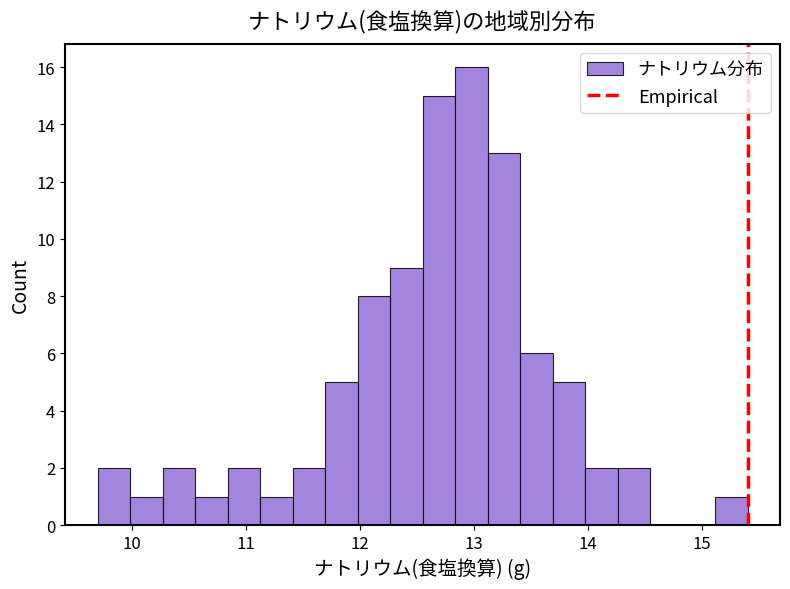

Read against the x-axis, roughly where is the centre of the tallest bar?

13.0